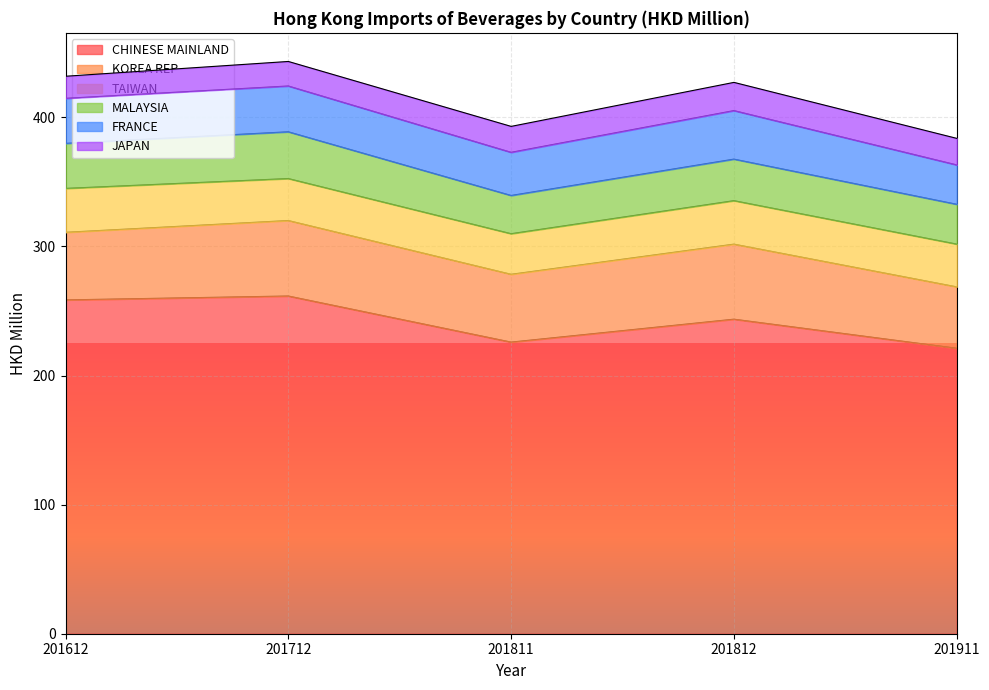

Where is CHINESE MAINLAND nearest to the value 241?

201812